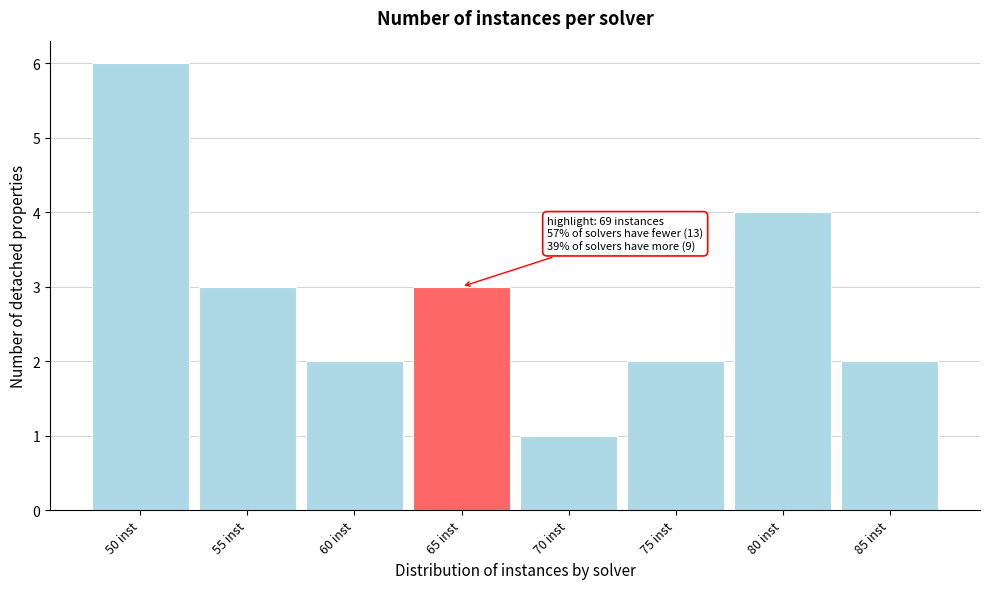

Reading right to left, list all the values displayed in this chart.

85 inst=2	80 inst=4	75 inst=2	70 inst=1	65 inst=3	60 inst=2	55 inst=3	50 inst=6